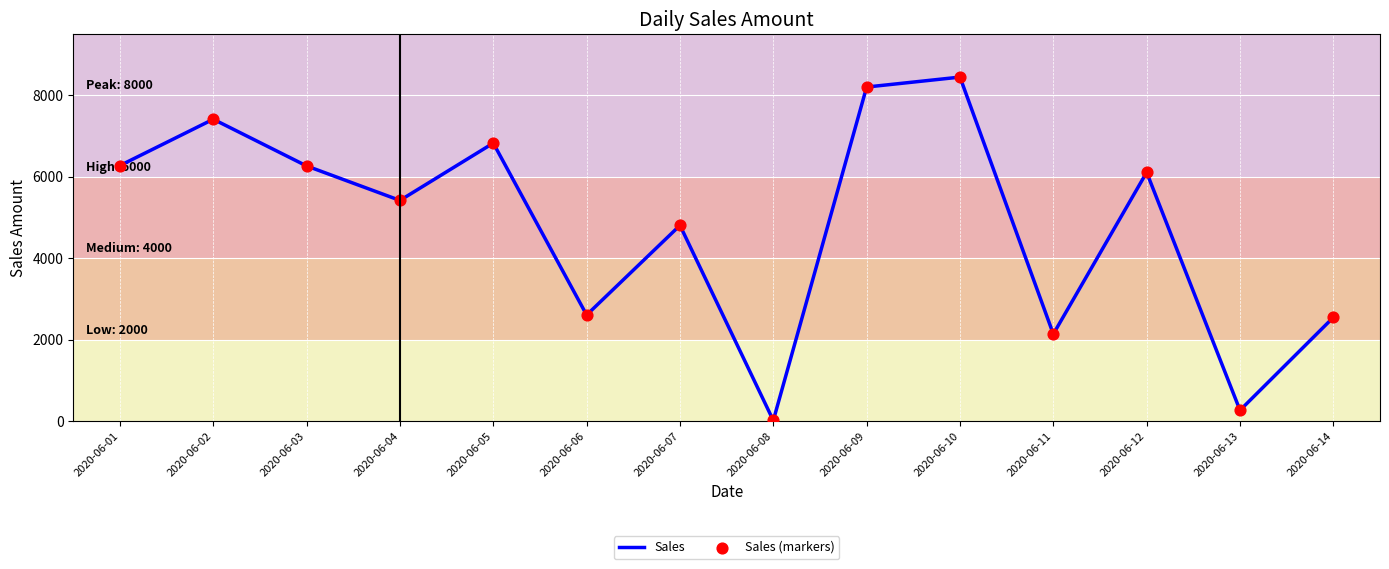

The value at 2020-06-02 is 10831. True or false?

False